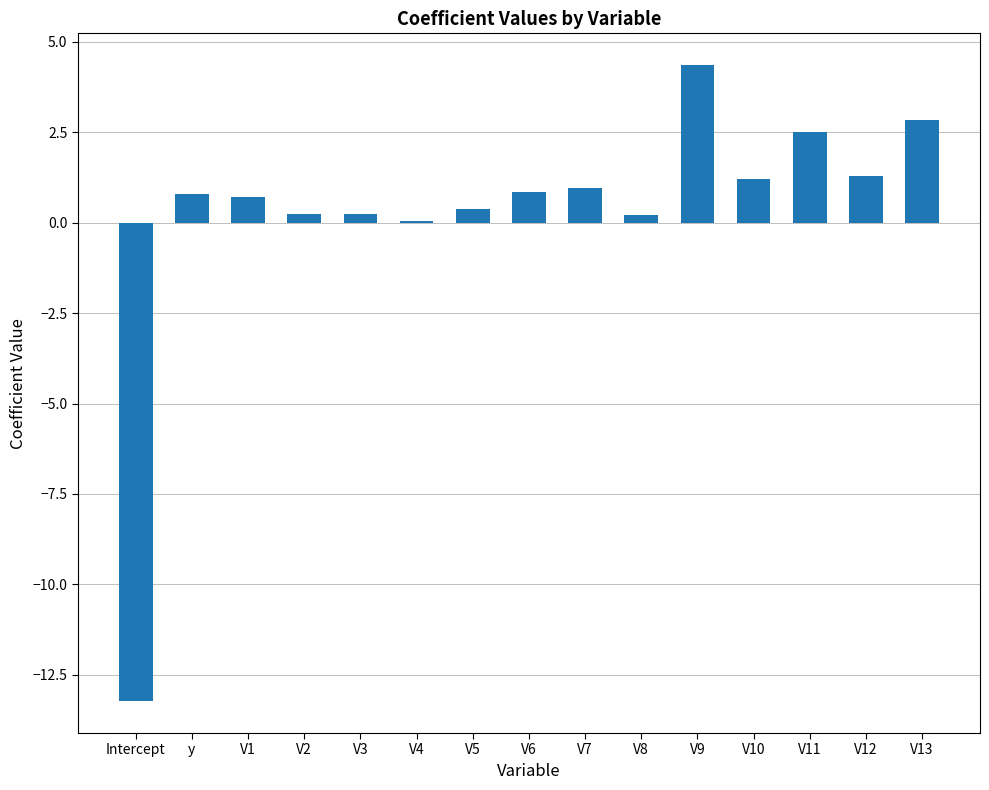

Which category has the highest value across all series?

V9